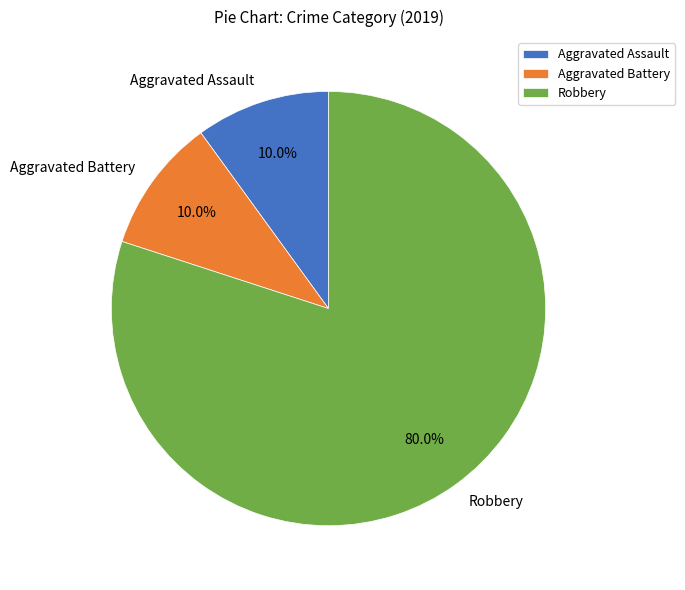

Is there a majority slice in this chart?

Yes